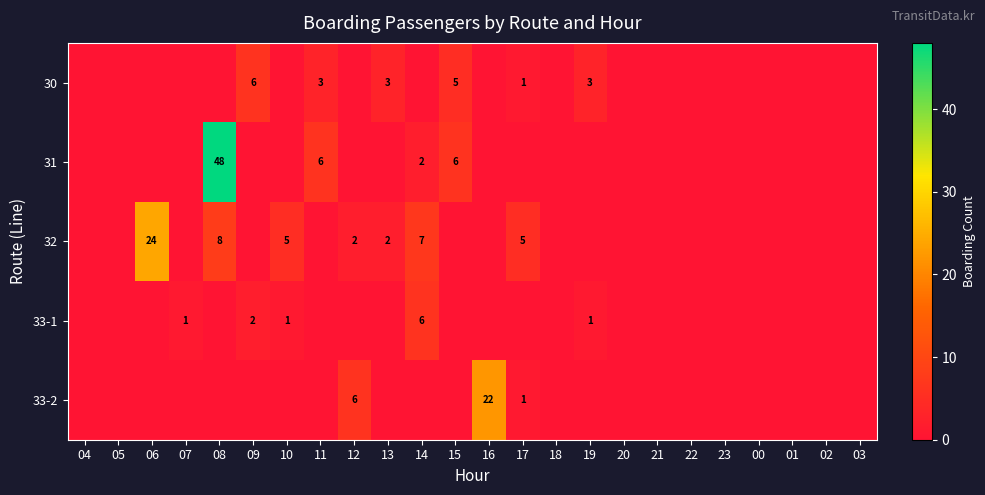

Is it true that 33-2 equals 14 at 16?

False